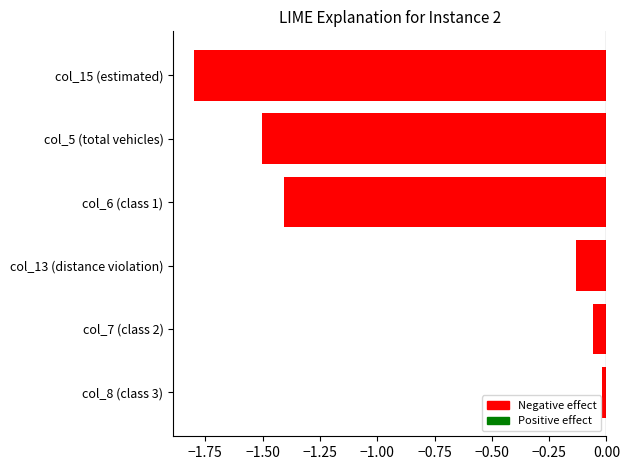

Which label corresponds to the smallest value in the chart?

col_15 (estimated)